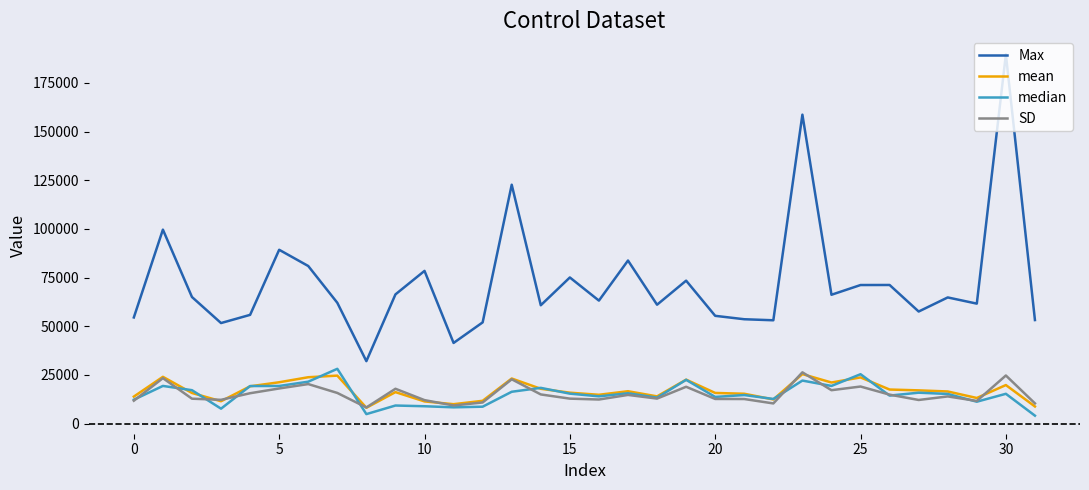

Which series has the widest spread of values?

Max